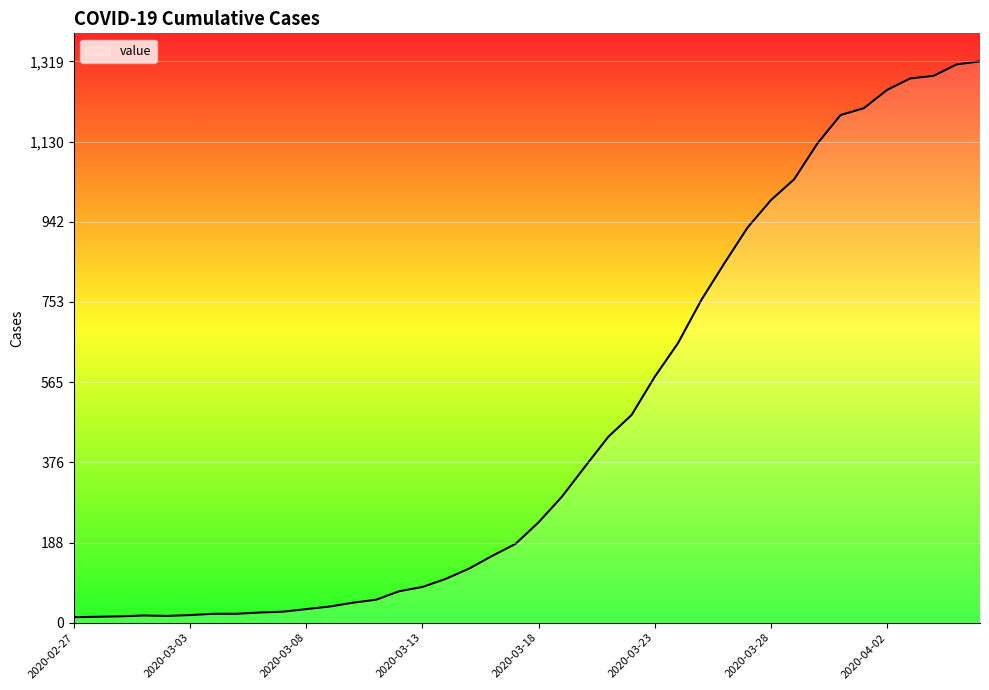

What is the difference between the maximum and minimum values?

1306